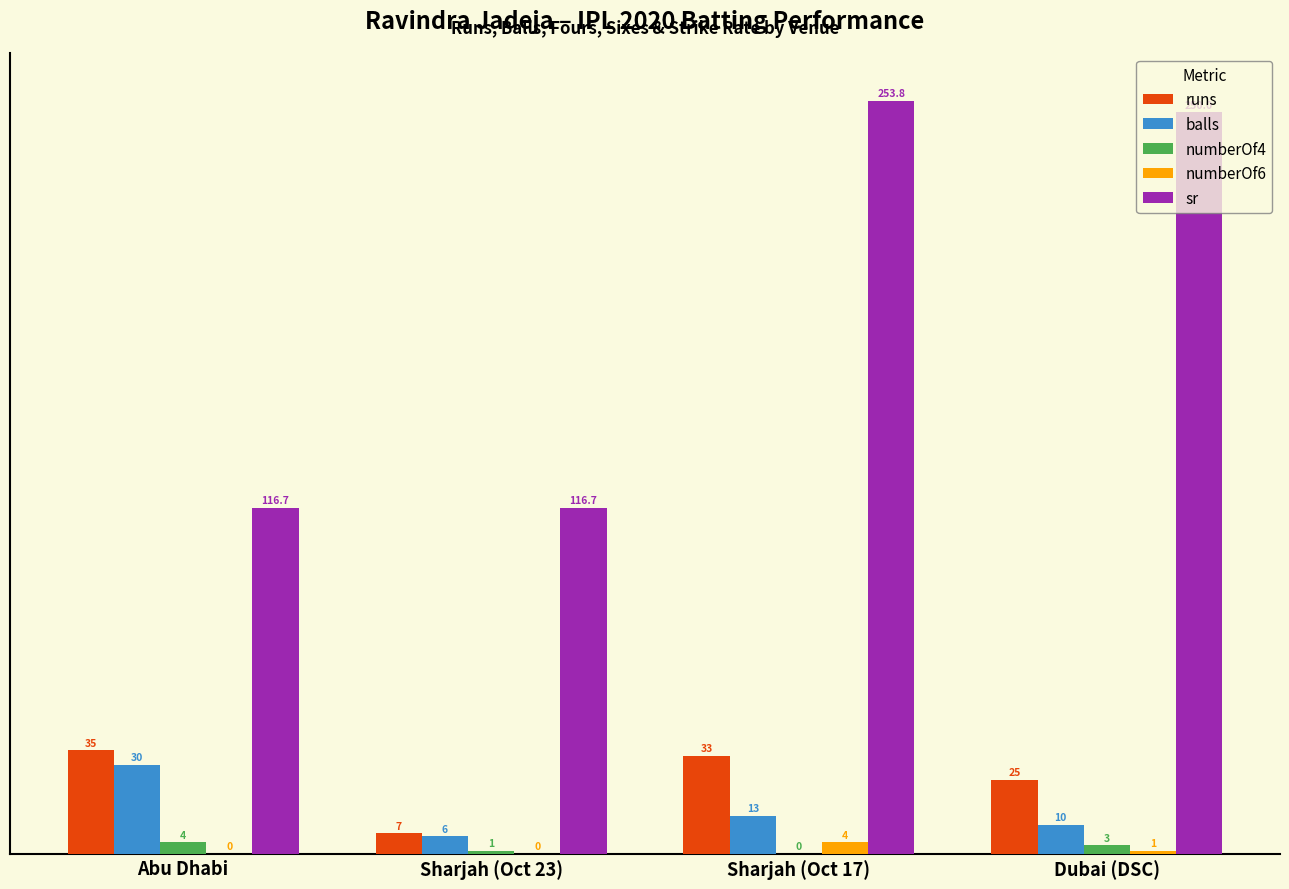

Count the number of categories in the chart.

4